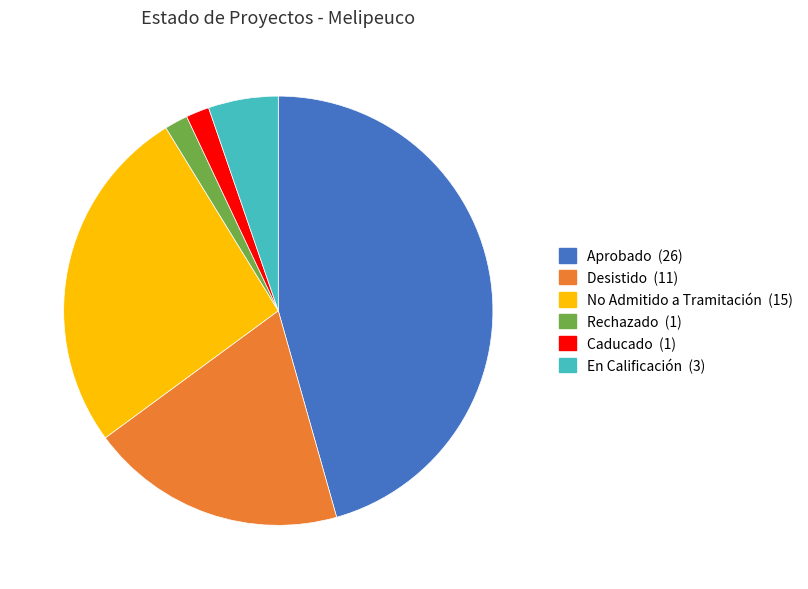

Which slice is the largest?

Aprobado